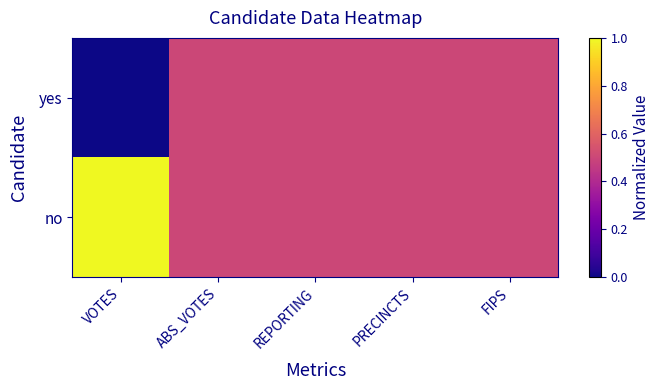

At ABS_VOTES, list the series in order from smallest to largest.

no, yes